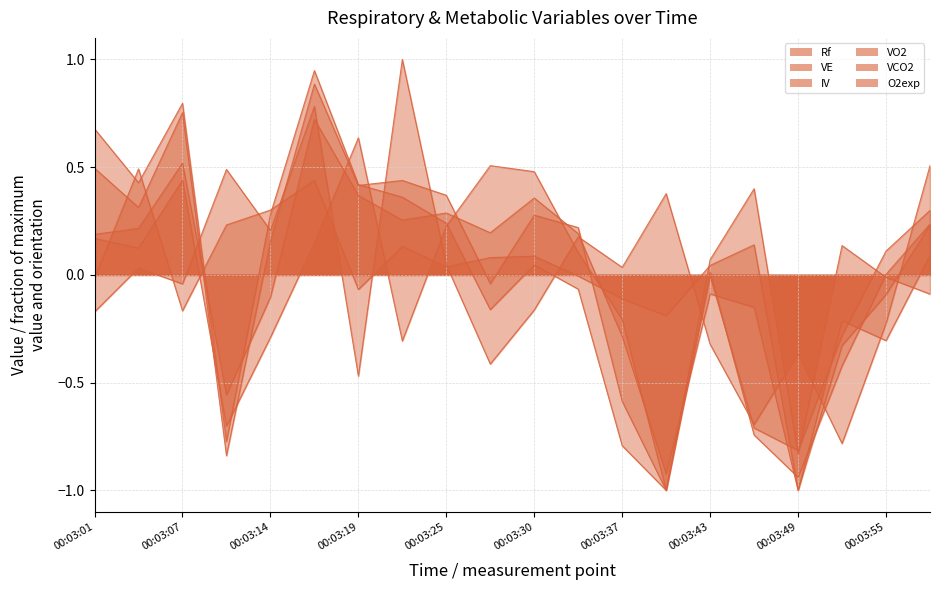

What is the total value across all series at 00:03:43?

-0.3